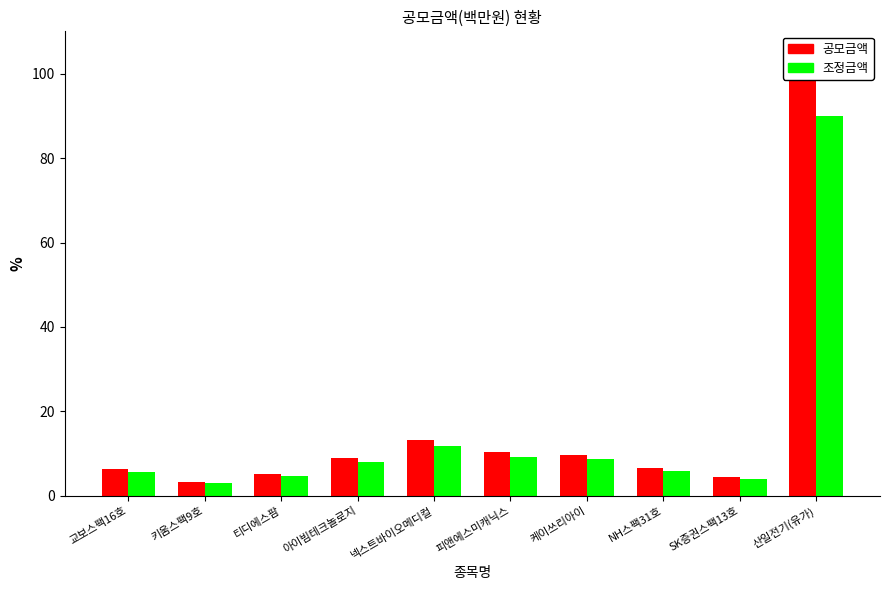

The 조정금액 series shows 9.3 at 피앤에스미캐닉스. True or false?

True